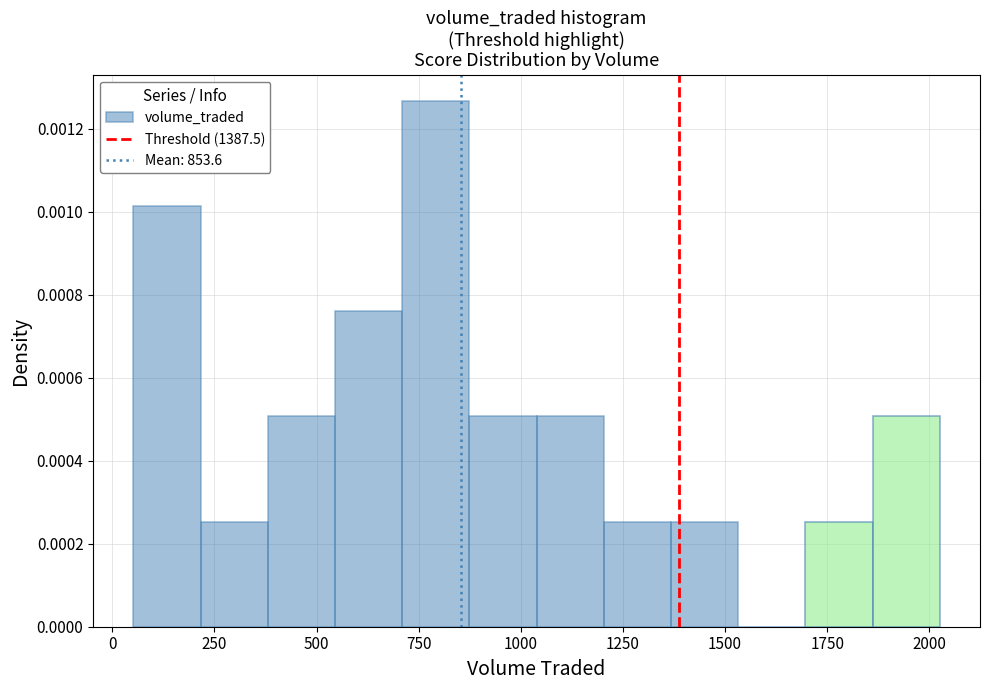

Around what value on the x-axis is the tallest bar? Give the approximate position of its centre, as read against the axis.

800